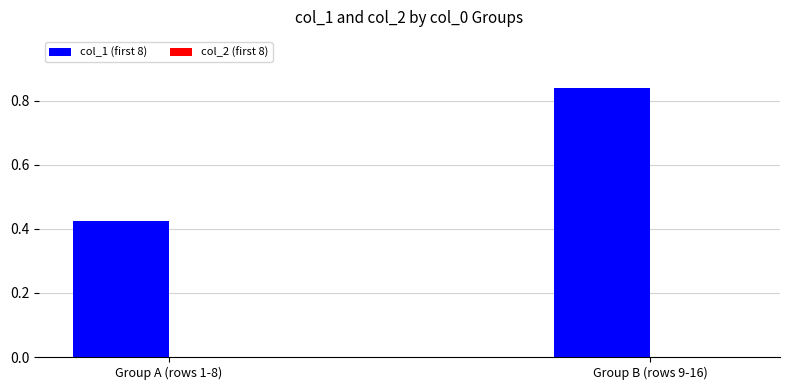

Does the chart contain any negative values?

No